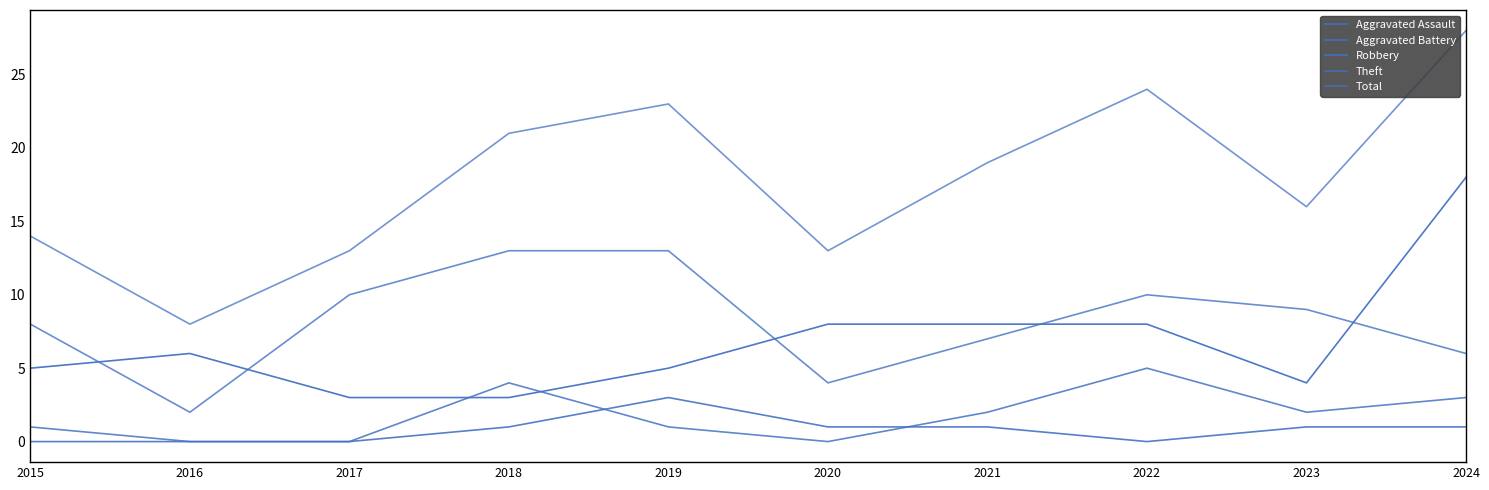

At how many categories does at least one series exceed 25?

1